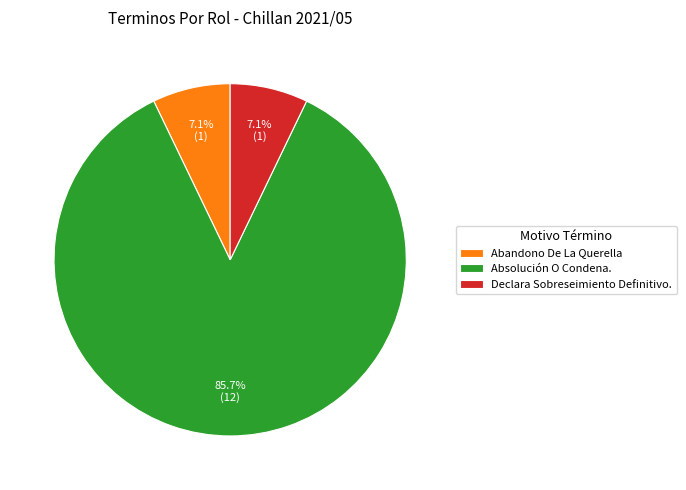

Which category has the biggest portion of the pie?

Absolución O Condena.